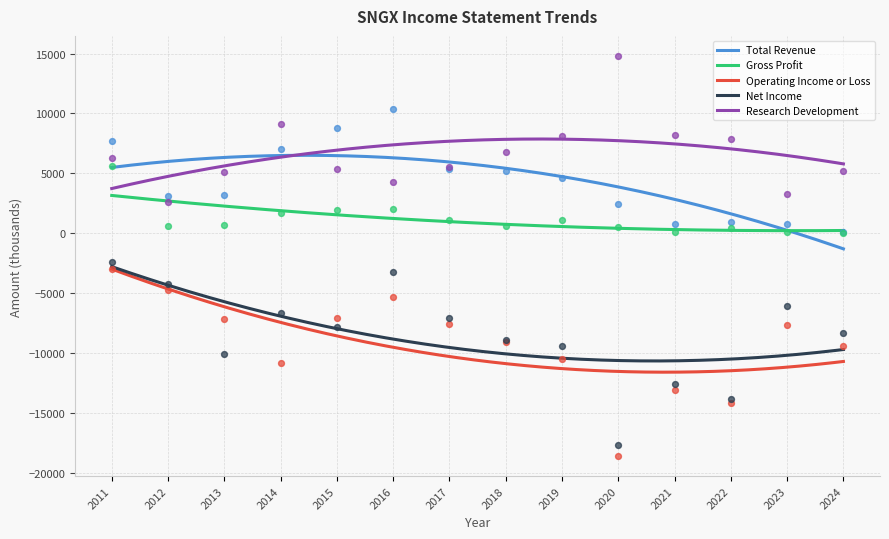

At how many categories does at least one series exceed -1613?

14